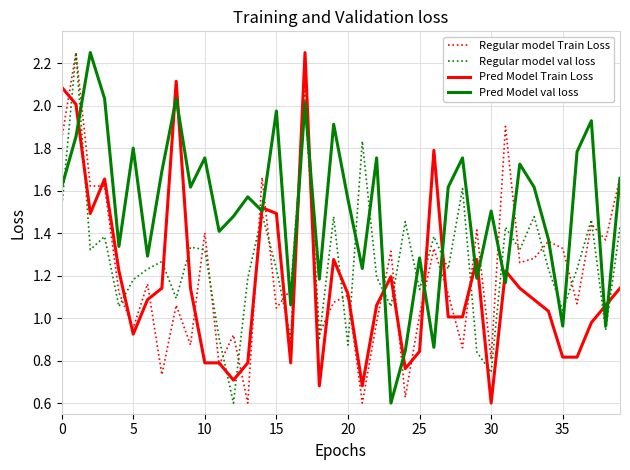

True or false: Regular model val loss and Pred Model val loss cross at least once.

True